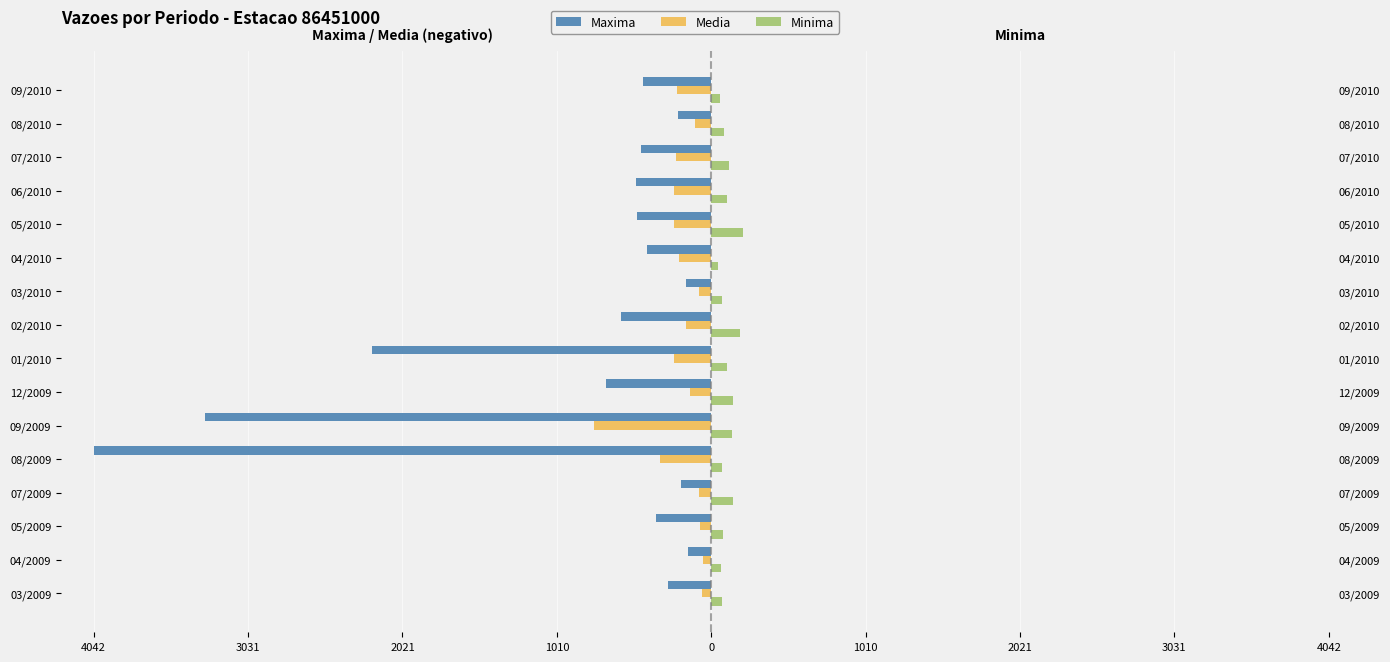

Reading left to right, what are all the values shown in this chart?

Maxima: -280.6	-150.2	-364.2	-194.8	-4042.2	-3312.4	-687.3	-2223.5	-589.7	-166.4	-417.1	-484.4	-490.7	-456.9	-215.9	-446.2
Media: -58.7	-52.7	-70.9	-81.2	-338.1	-768.4	-140.4	-242.4	-163.6	-83.2	-208.6	-242.2	-245.3	-228.5	-107.9	-223.1
Minima: 71.7	65.4	78.7	143.6	72.3	133.1	140.3	100.3	187.9	71.3	44.2	204.9	104.8	119.1	81.1	60.7